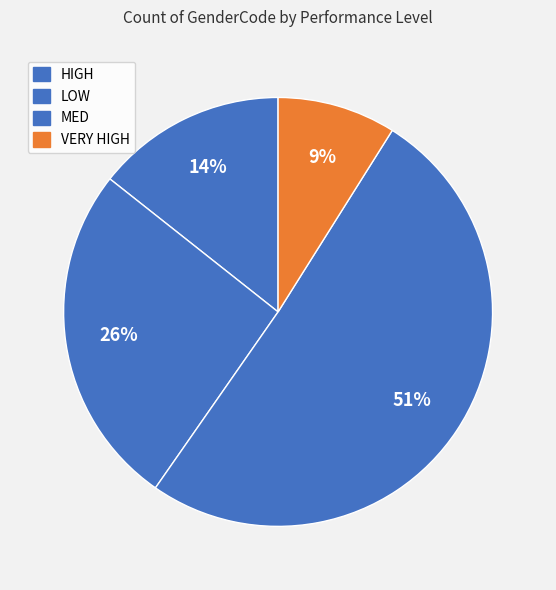

True or false: MED accounts for 51% of the total.

True